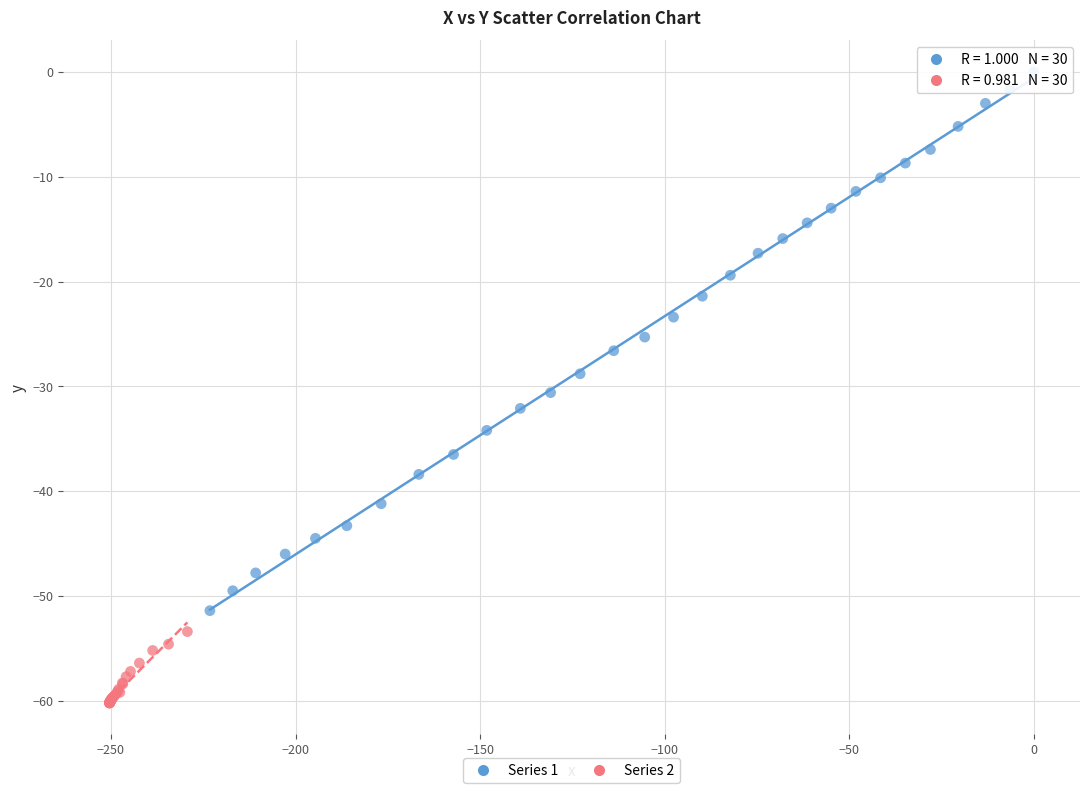

Which series reaches the minimum Y coordinate?

Series 2